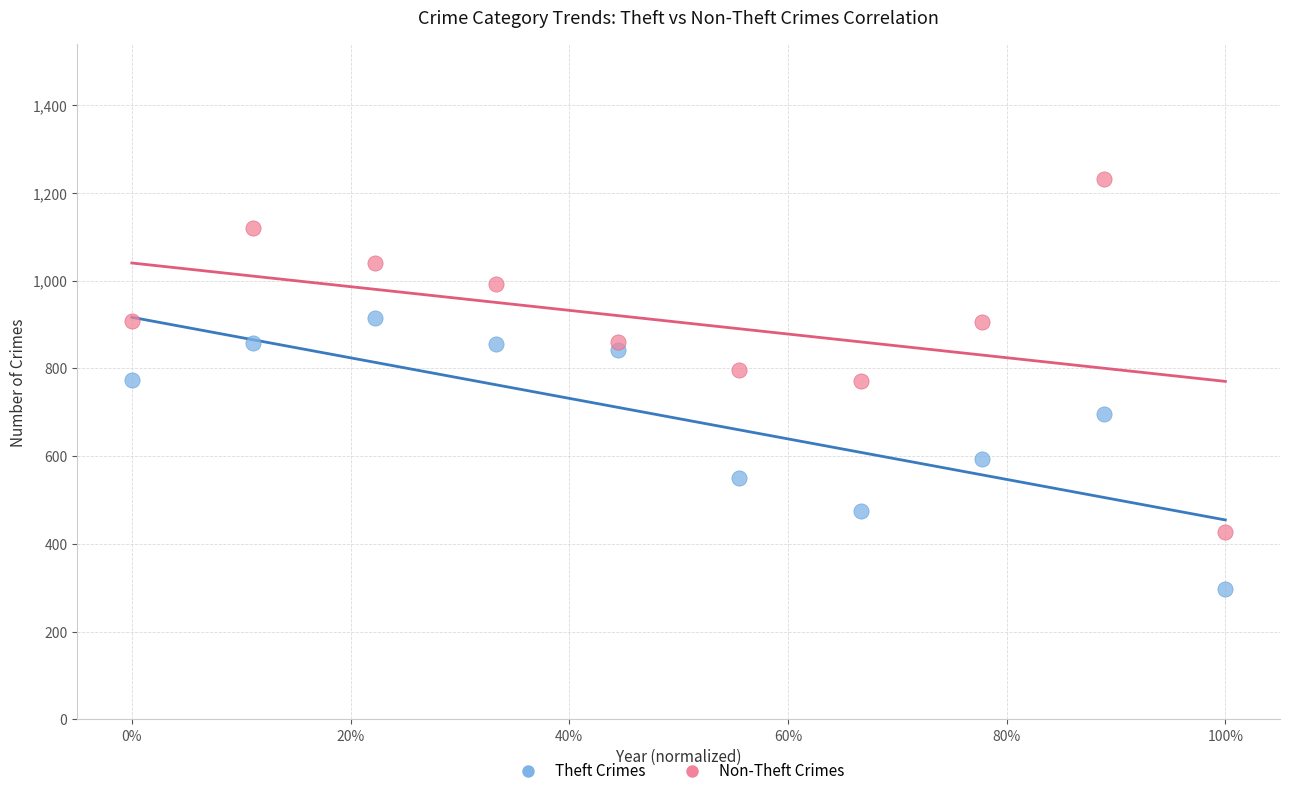

Which series reaches the minimum Y coordinate?

Theft Crimes